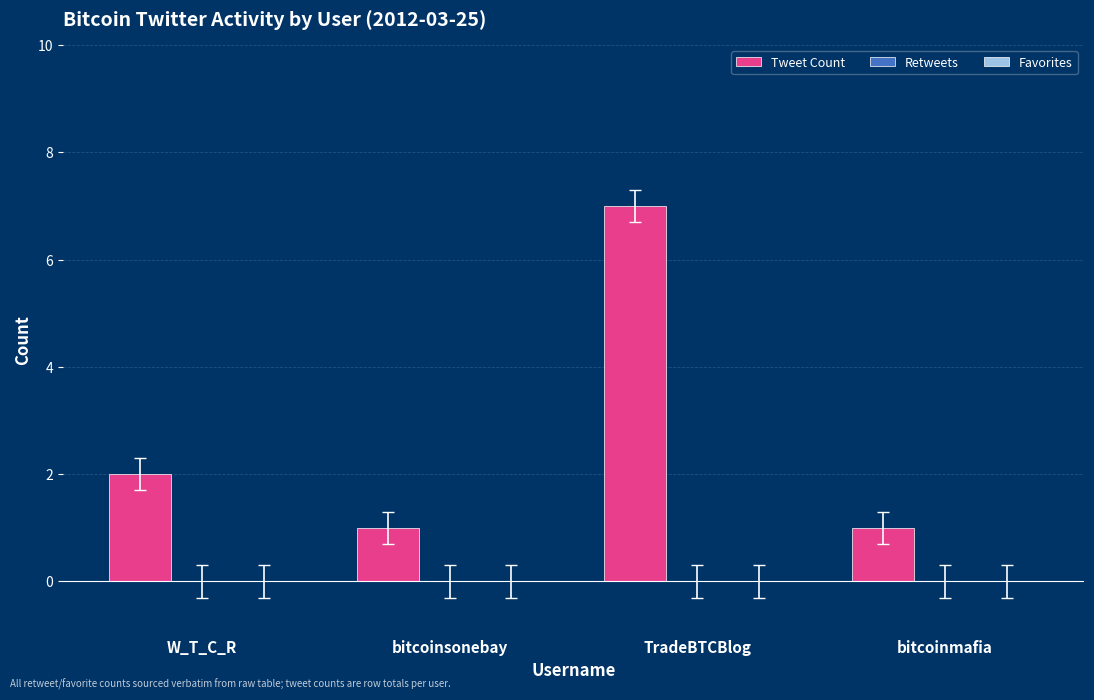

Which has a higher value, bitcoinsonebay or W_T_C_R?

W_T_C_R